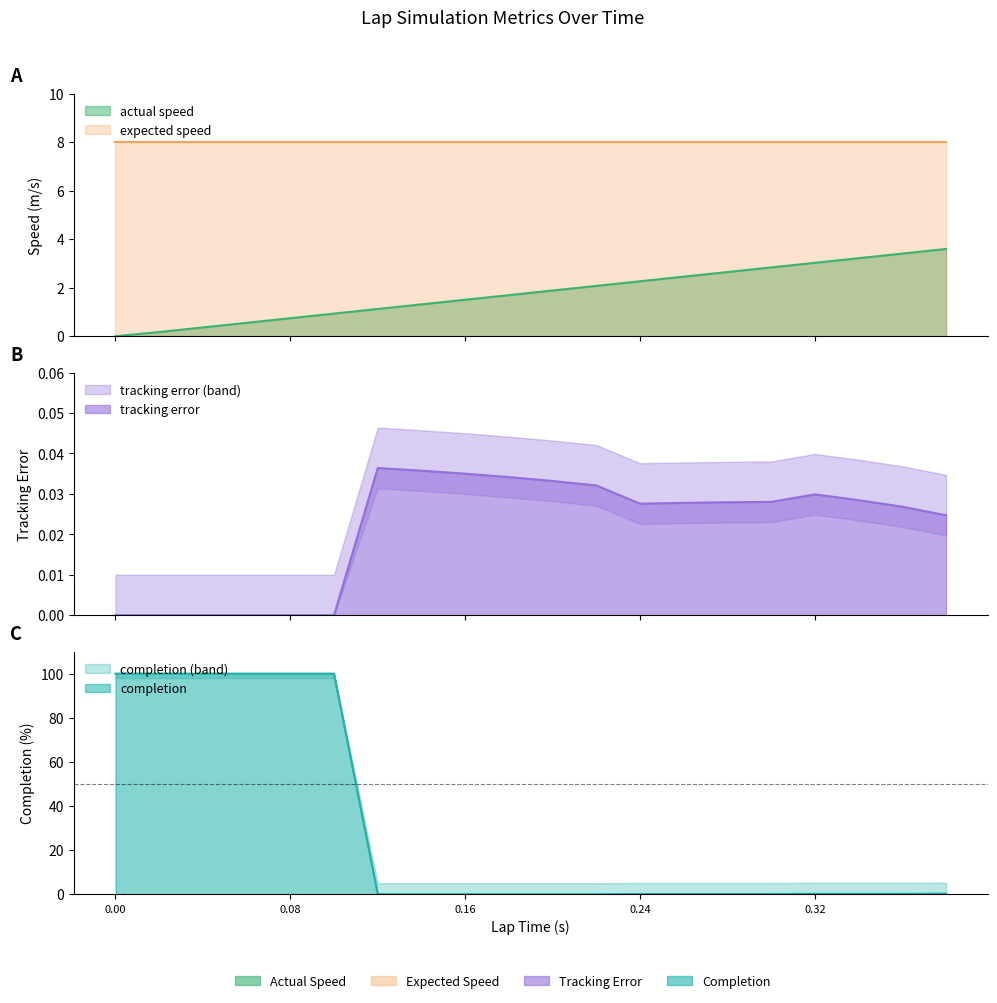

What position from the left is 0.08?

5